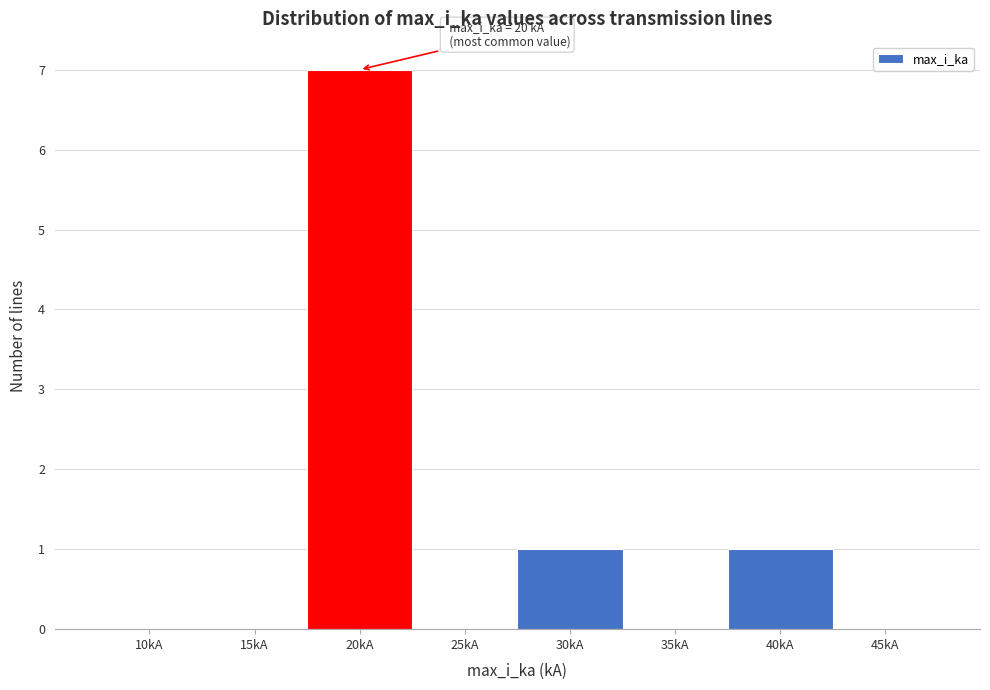

Reading left to right, extract all data points from this chart.

10kA=0	15kA=0	20kA=7	25kA=0	30kA=1	35kA=0	40kA=1	45kA=0